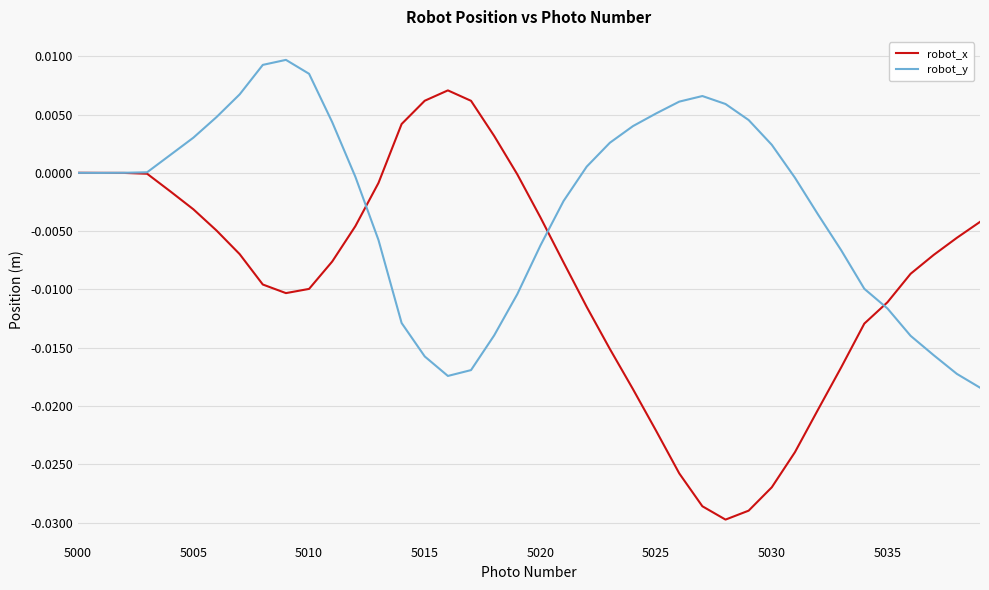

What are all the series names shown in the legend?

robot_x, robot_y